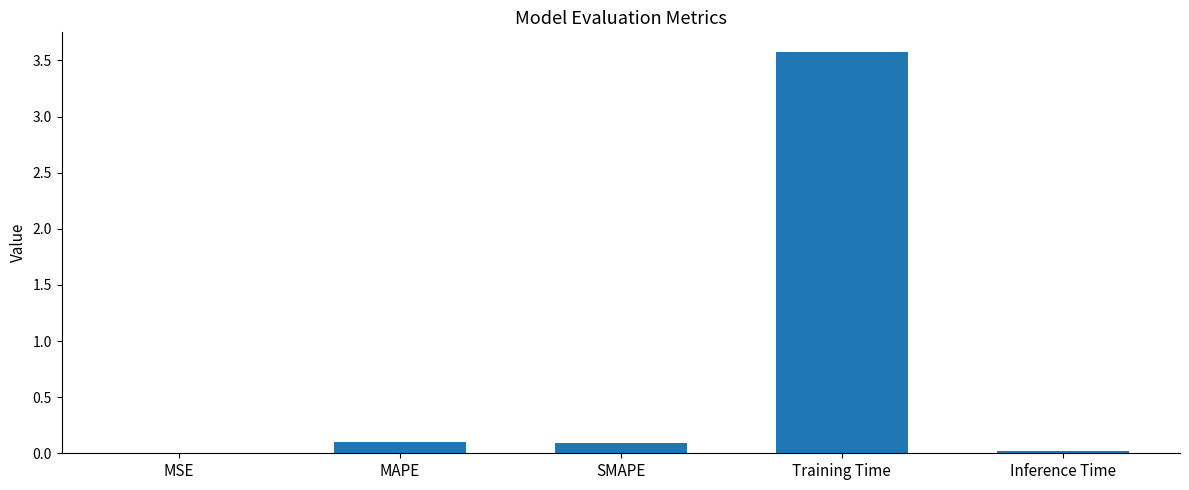

Which category has the highest value across all series?

Training Time